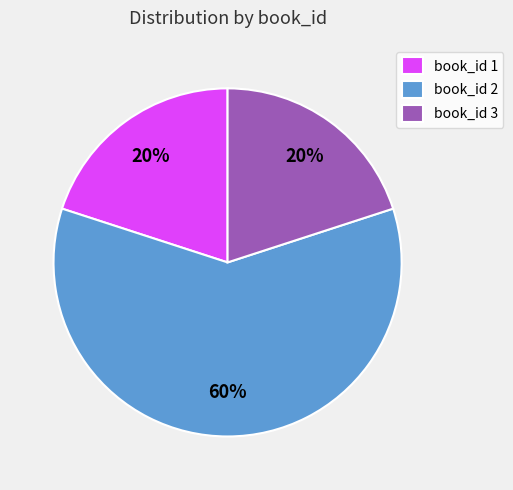

Which has a higher value, book_id 1 or book_id 2?

book_id 2